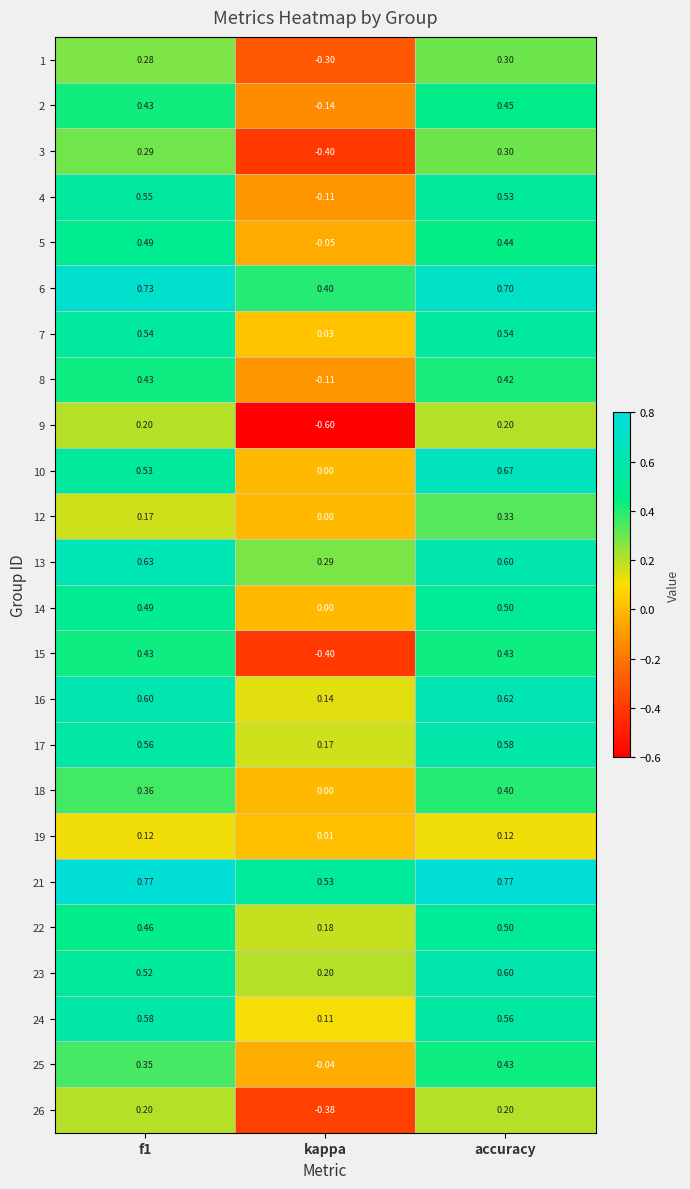

Where is 25 nearest to the value 0?

kappa